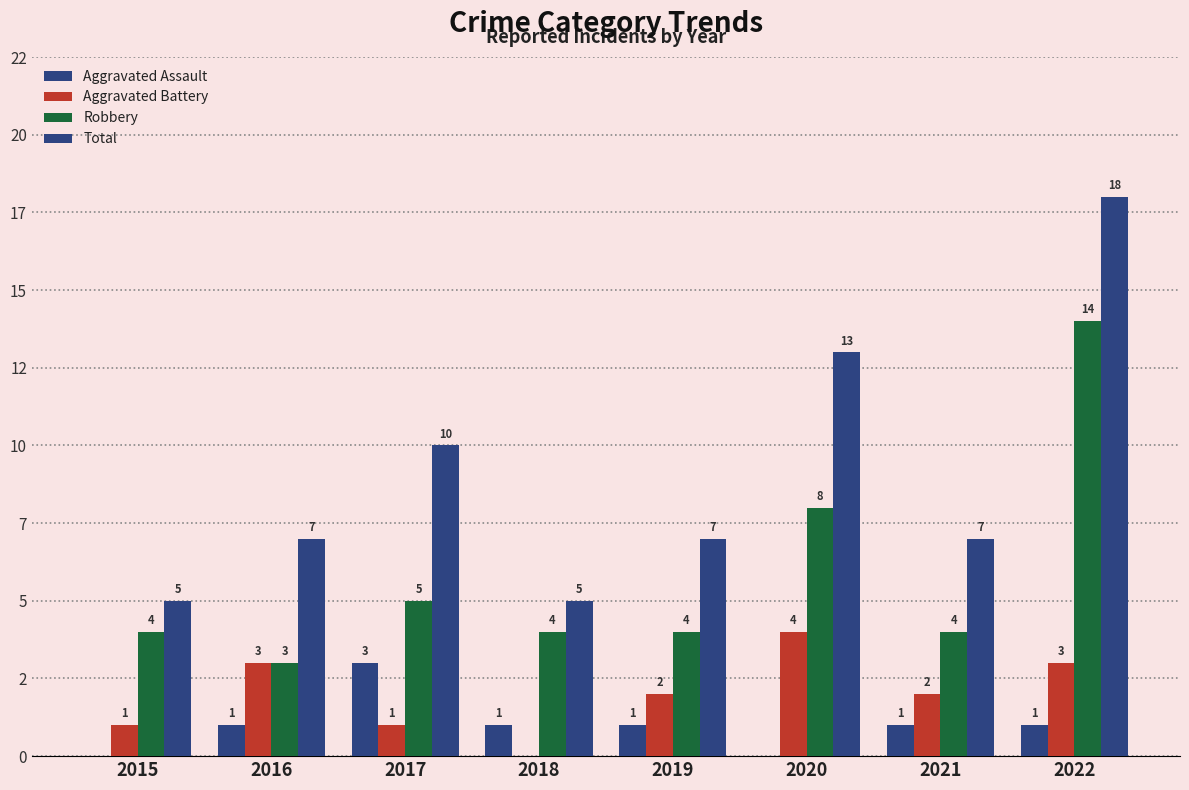

At which label does Total first exceed 7?

2017